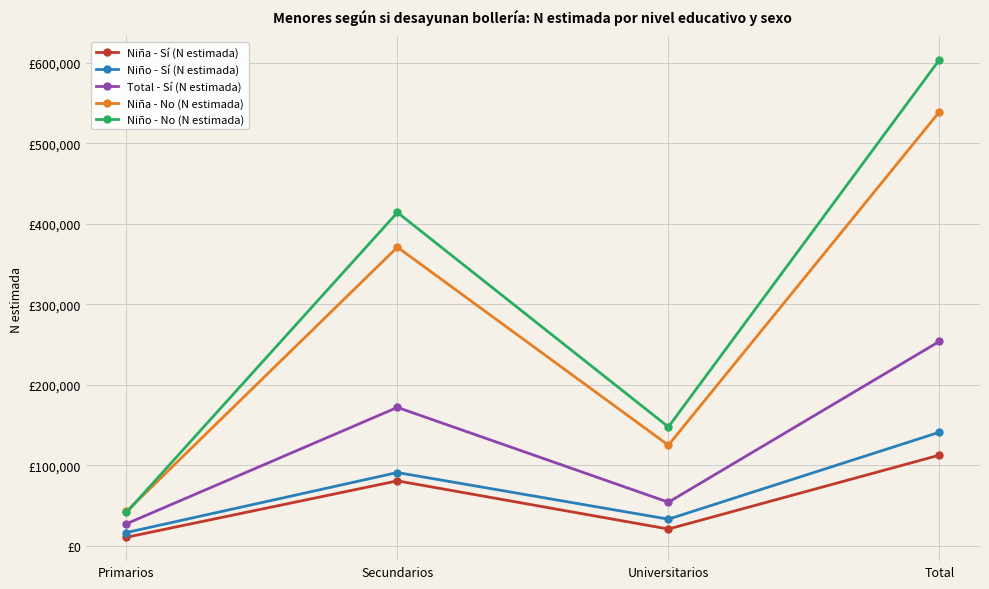

Rank the categories by Niño - No (N estimada) value from lowest to highest.

Primarios, Universitarios, Secundarios, Total